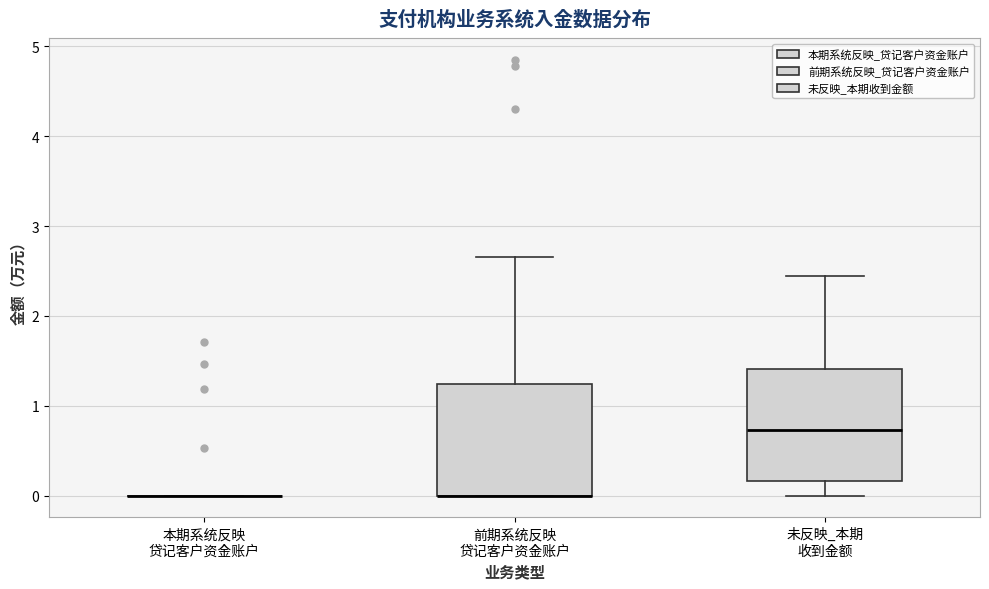

Reading left to right, transcribe this box plot: for each box, give where its median line is, the range the box spans, and where its two whiskers end, as read against the y-axis. The values are not printed on the chart, so give them approximately, as read against the axis.

本期系统反映 贷记客户资金账户: box collapsed to a line at 0.0, whiskers 0.0 to 0.0
前期系统反映 贷记客户资金账户: median 0.0 (drawn on the box's lower edge), box 0.0 to 1.2, whiskers 0.0 to 2.7
未反映_本期 收到金额: median 0.7, box 0.2 to 1.4, whiskers 0.0 to 2.4